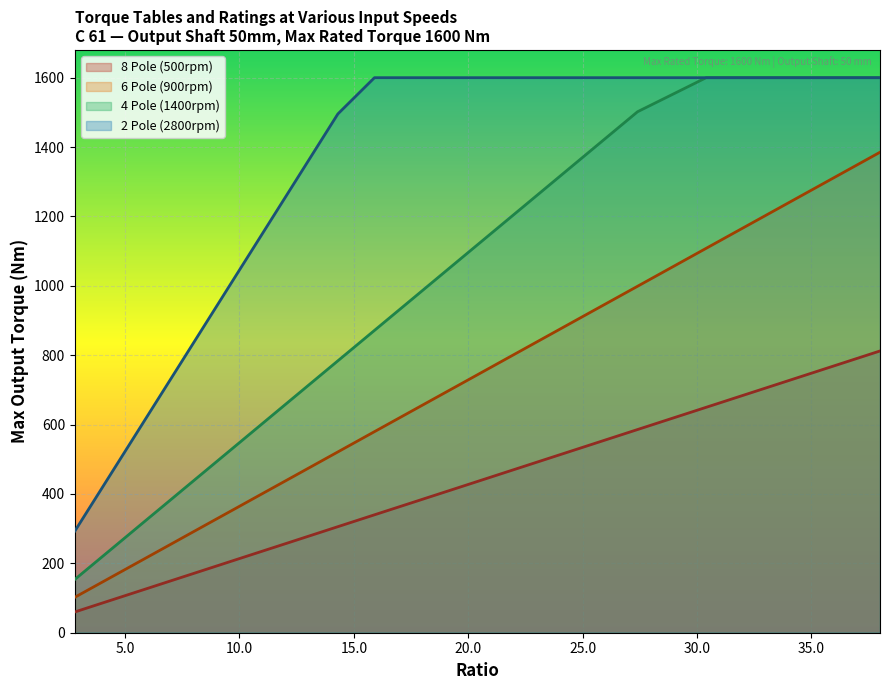

How many series are shown in this chart?

4